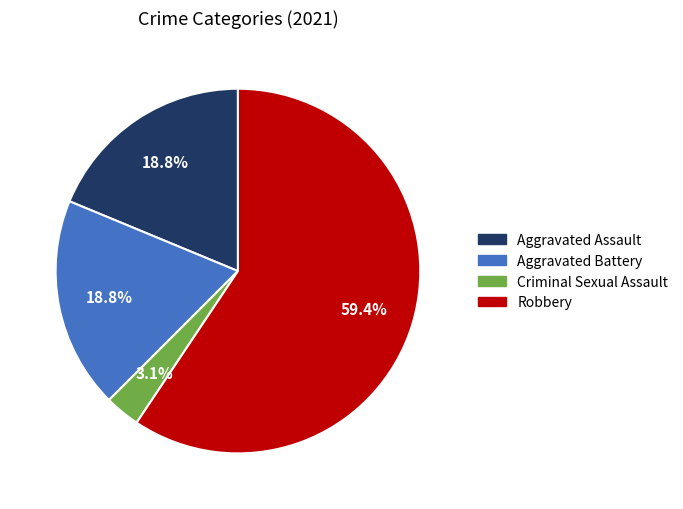

Count the number of slices in the pie.

4